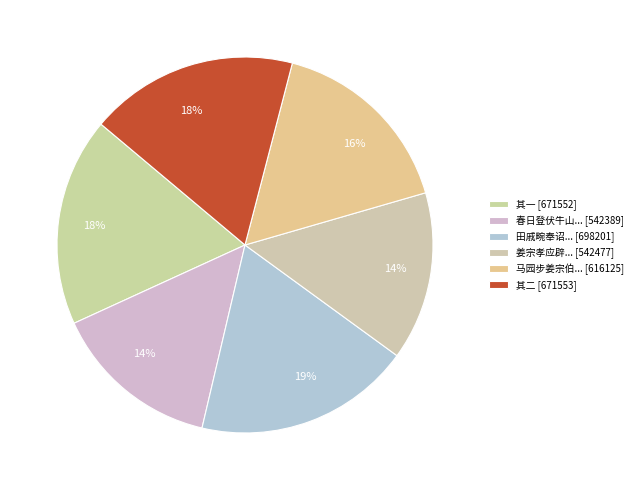

Which slice is the smallest?

春日登伏牛山遥望秦中因忆栗士学冯汝言二方伯李廷实大参莫子艮廉宪姜宗孝纪恒甫二宪副